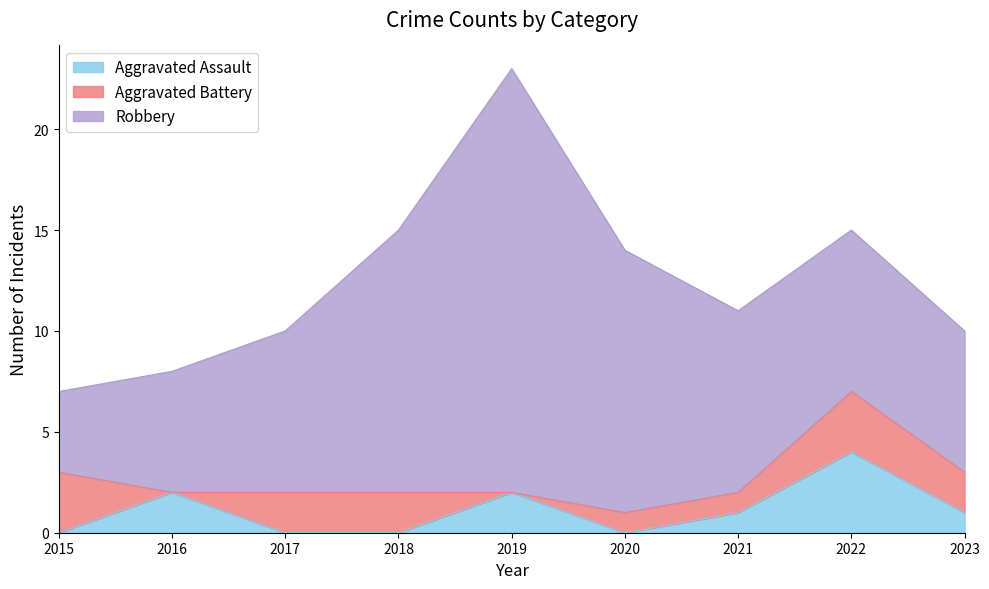

Is the value of Robbery at 2019 greater than the value of Aggravated Assault at 2021?

Yes